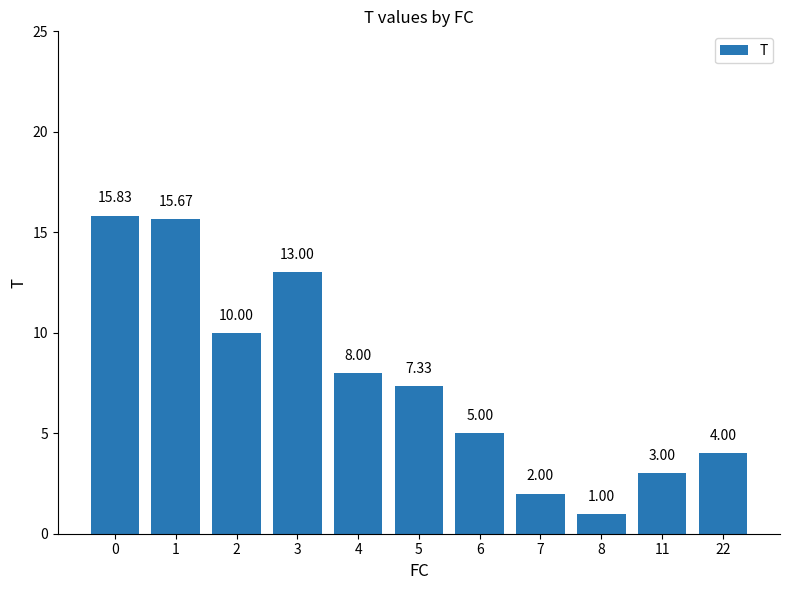

Reading right to left, transcribe all the data shown in this chart.

4.0	3.0	1.0	2.0	5.0	7.3	8.0	13.0	10.0	15.7	15.8